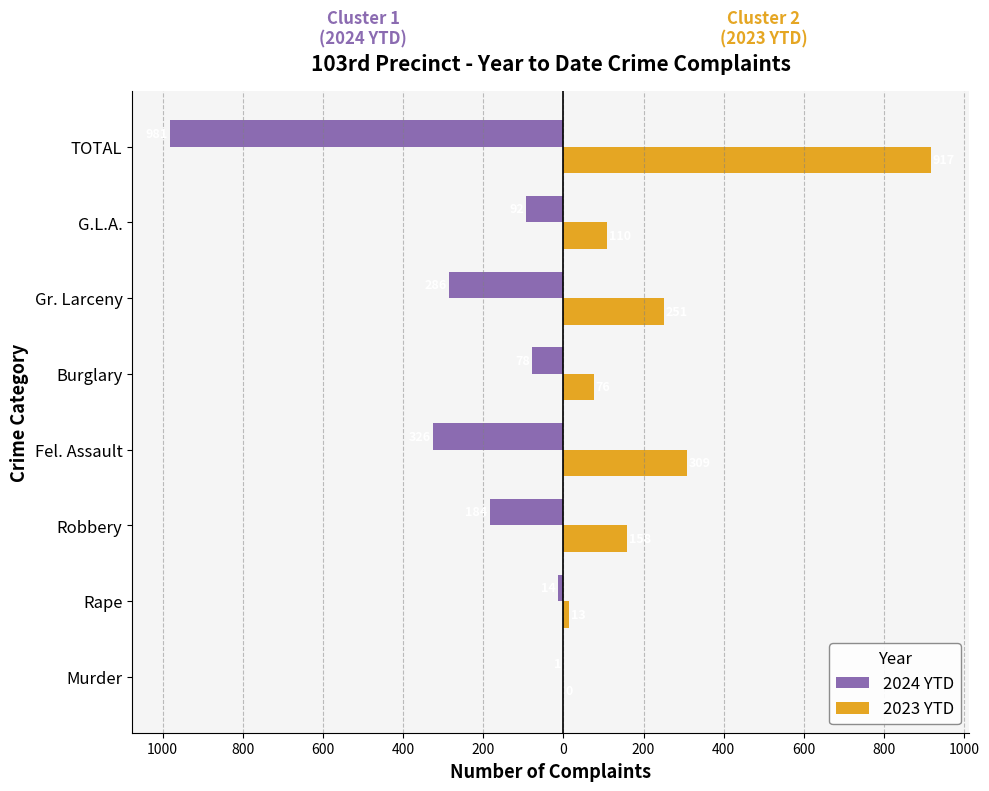

What are all the series names shown in the legend?

2024 YTD, 2023 YTD